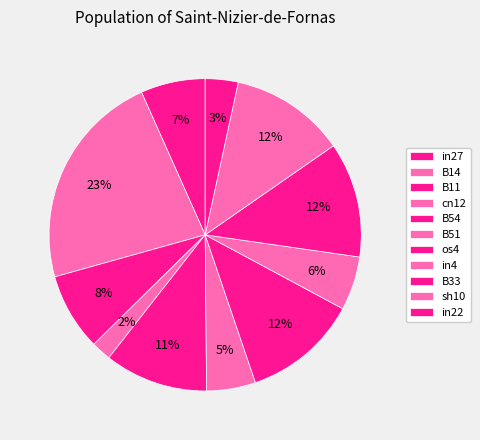

Is there a majority slice in this chart?

No